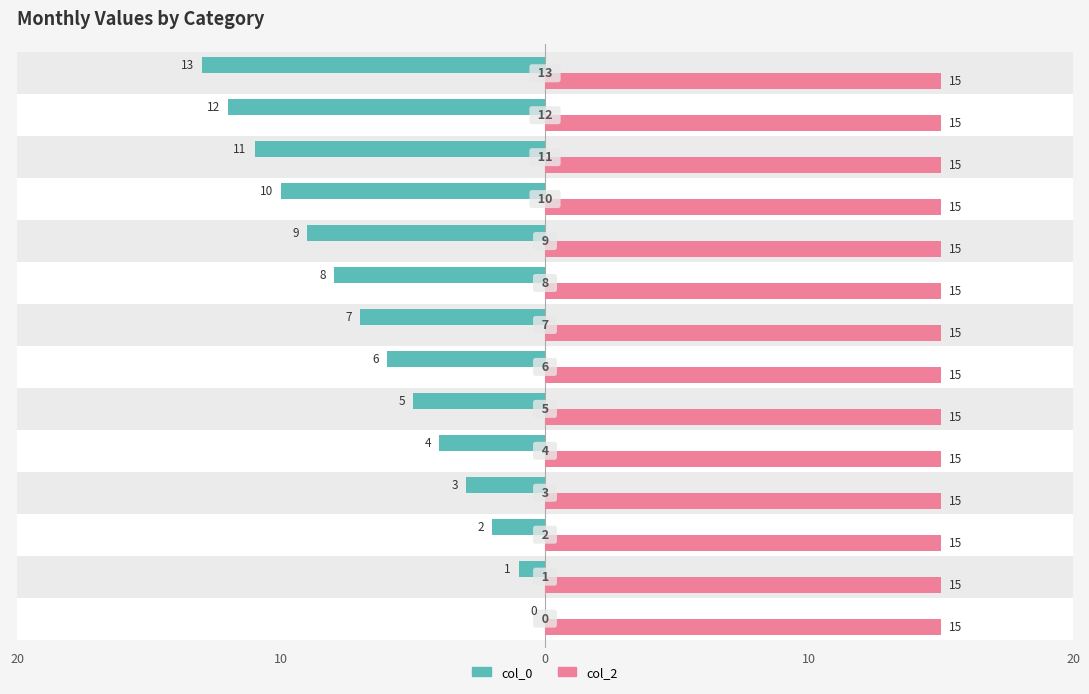

What are all the series names shown in the legend?

col_0, col_2